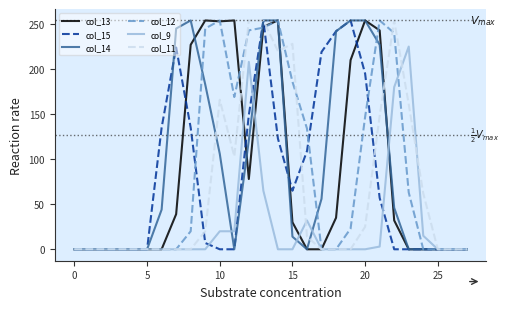

What are all the series names shown in the legend?

col_13, col_15, col_14, col_12, col_9, col_11